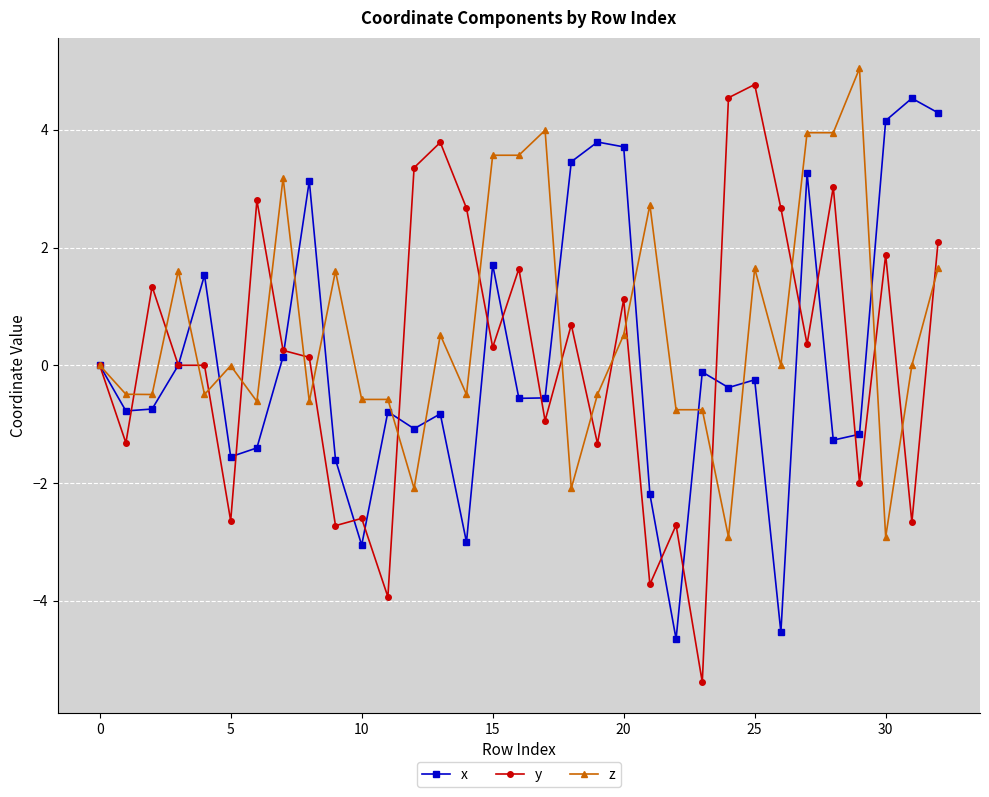

What is the greatest value displayed?

5.0